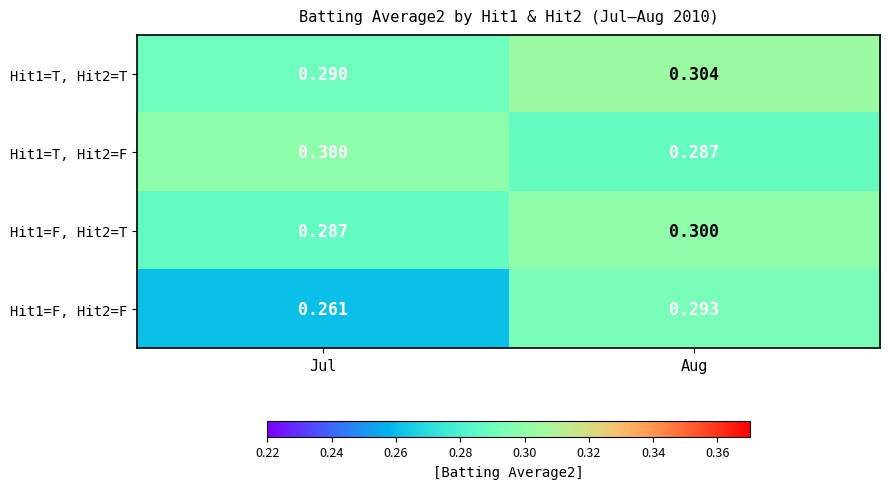

Where is Hit1=F, Hit2=T nearest to the value 0?

Jul